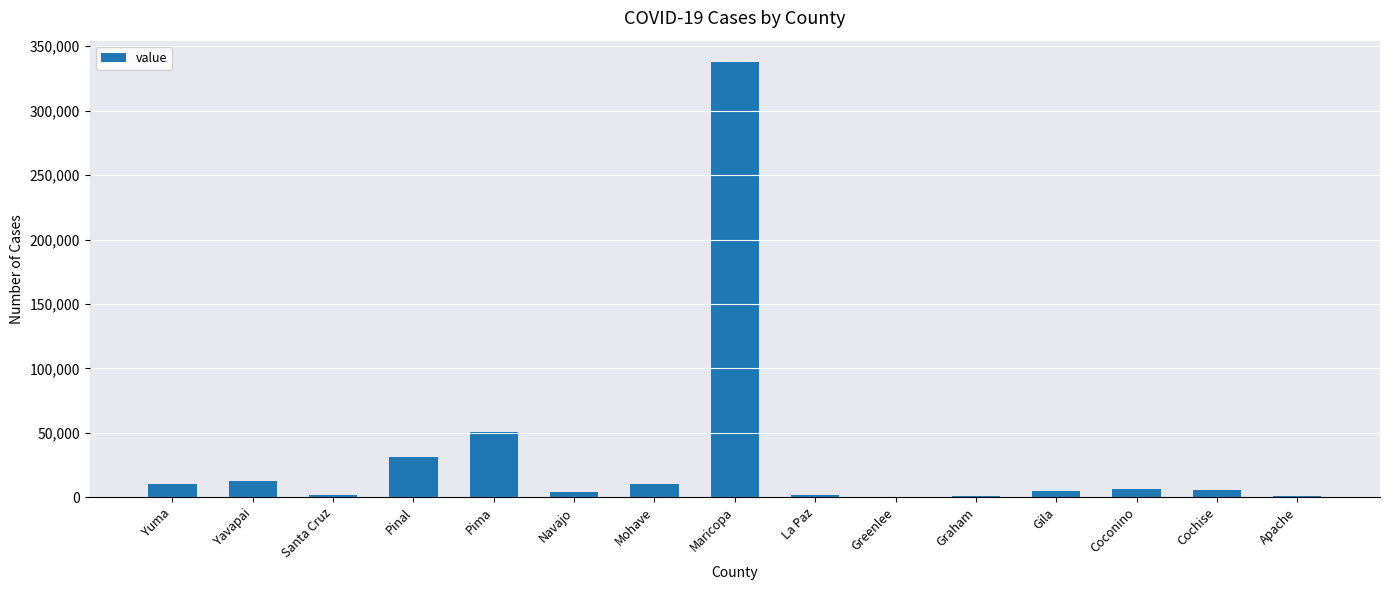

How many data points does each series have?

15